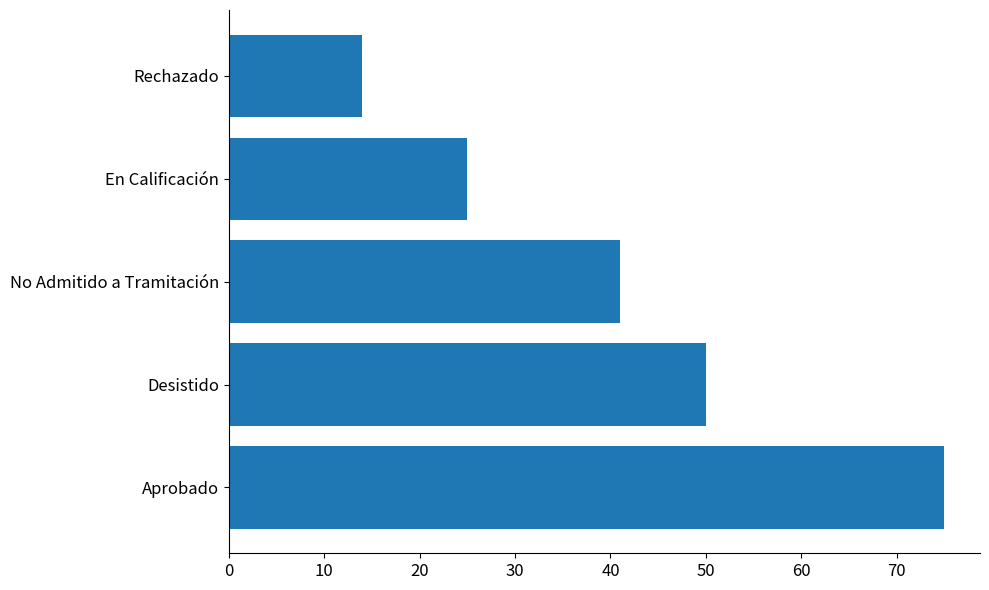

Where is the data nearest to the value 44?

No Admitido a Tramitación